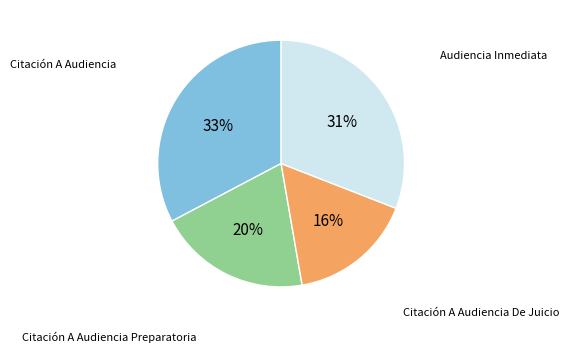

To the nearest percent, what is the average slice percentage?

25%